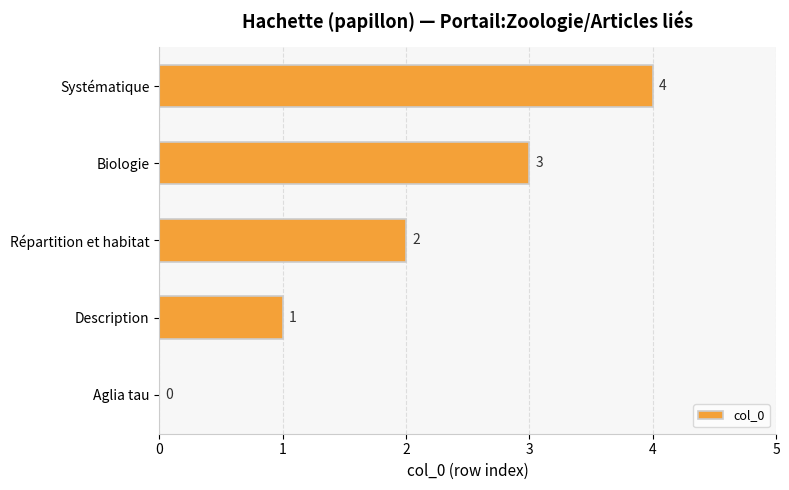

Between Répartition et habitat and Aglia tau, which is larger?

Répartition et habitat